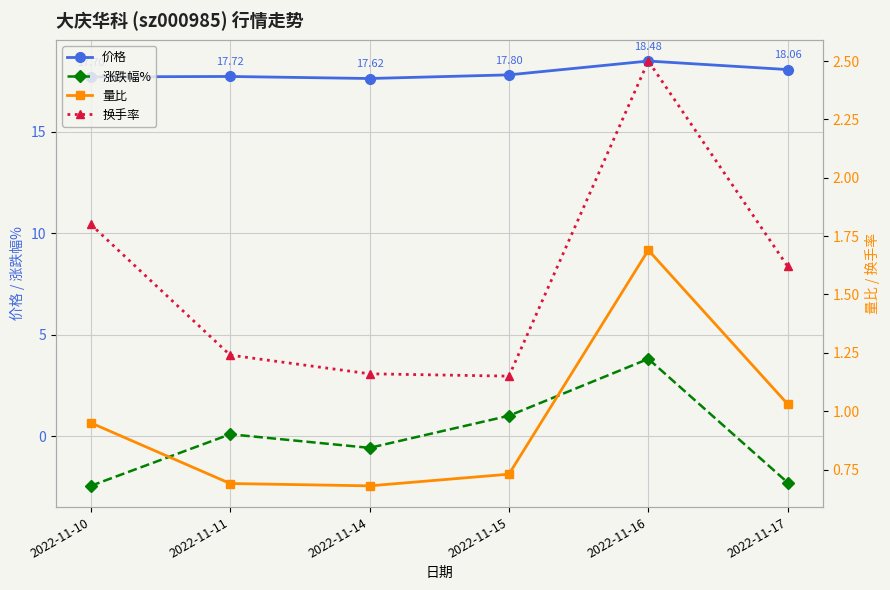

What is the smallest value displayed?

-2.4